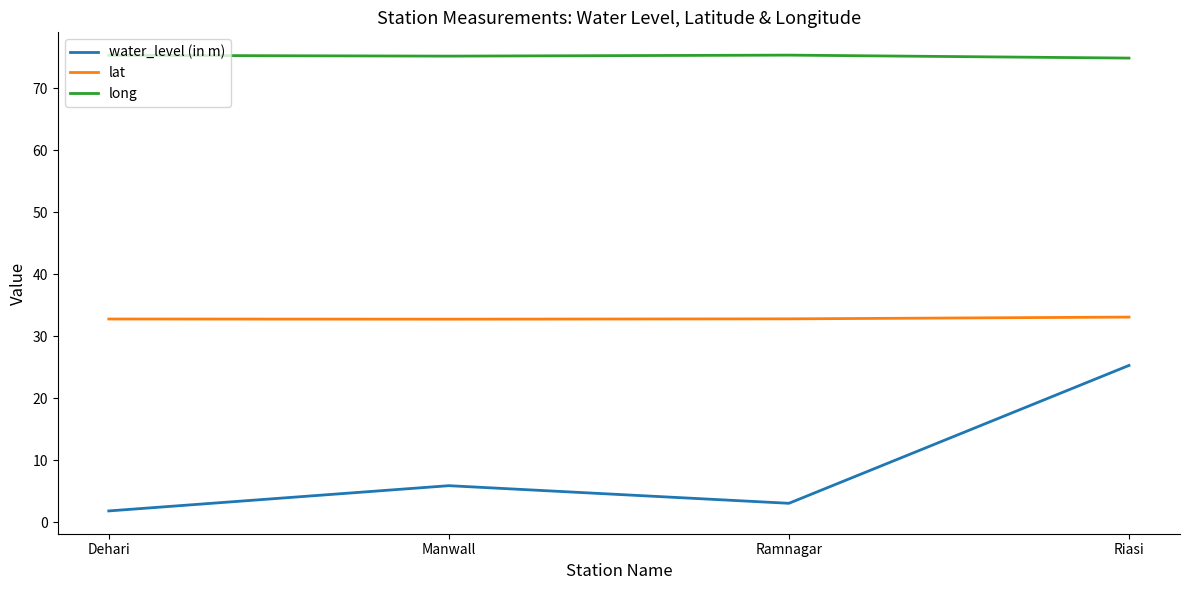

Does the chart display data point markers on the line(s)?

No